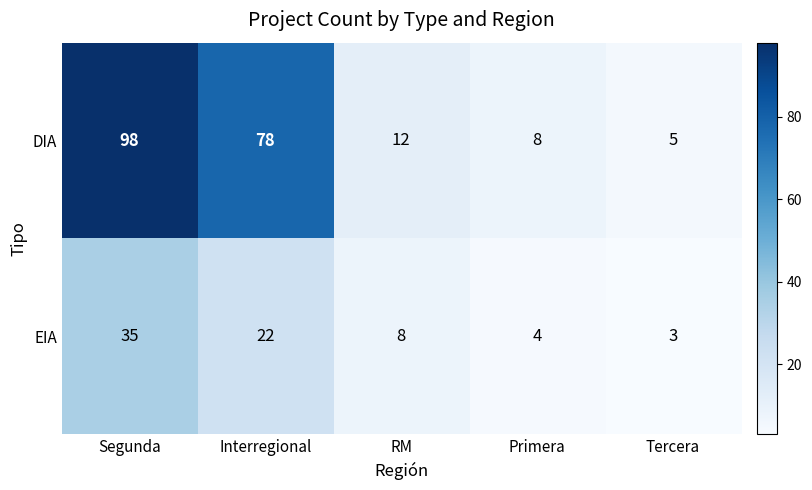

Rank the series by their average value, from highest to lowest.

DIA, EIA